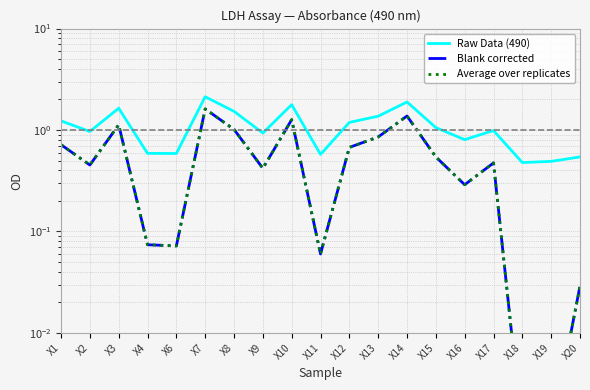

What is the value of the Raw Data (490) point at the 6th from the left?

2.1